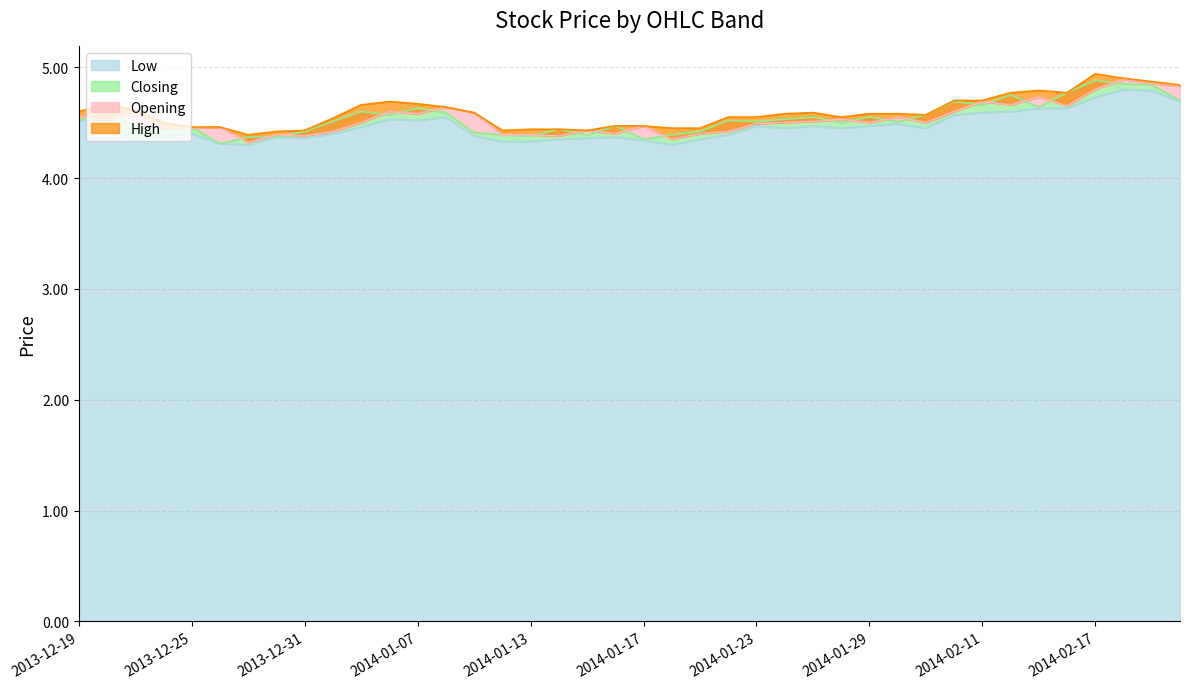

What is the difference between the highest and lowest values at 2013-12-20?

0.2